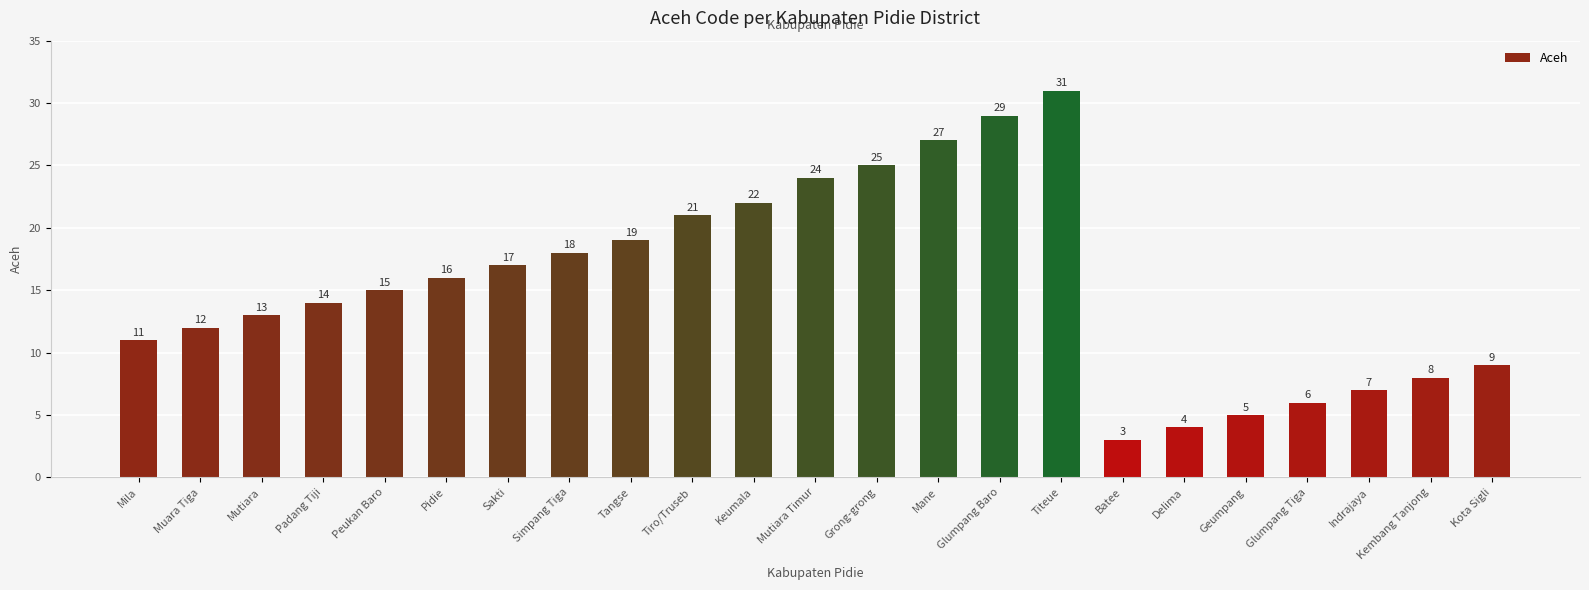

The value at Indrajaya is 10. True or false?

False